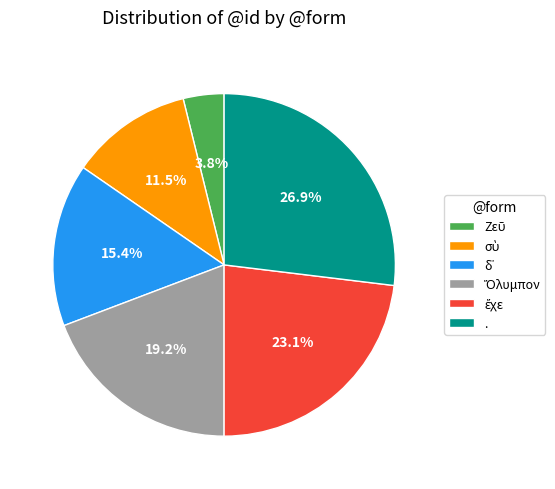

What is the largest slice in the pie chart?

.